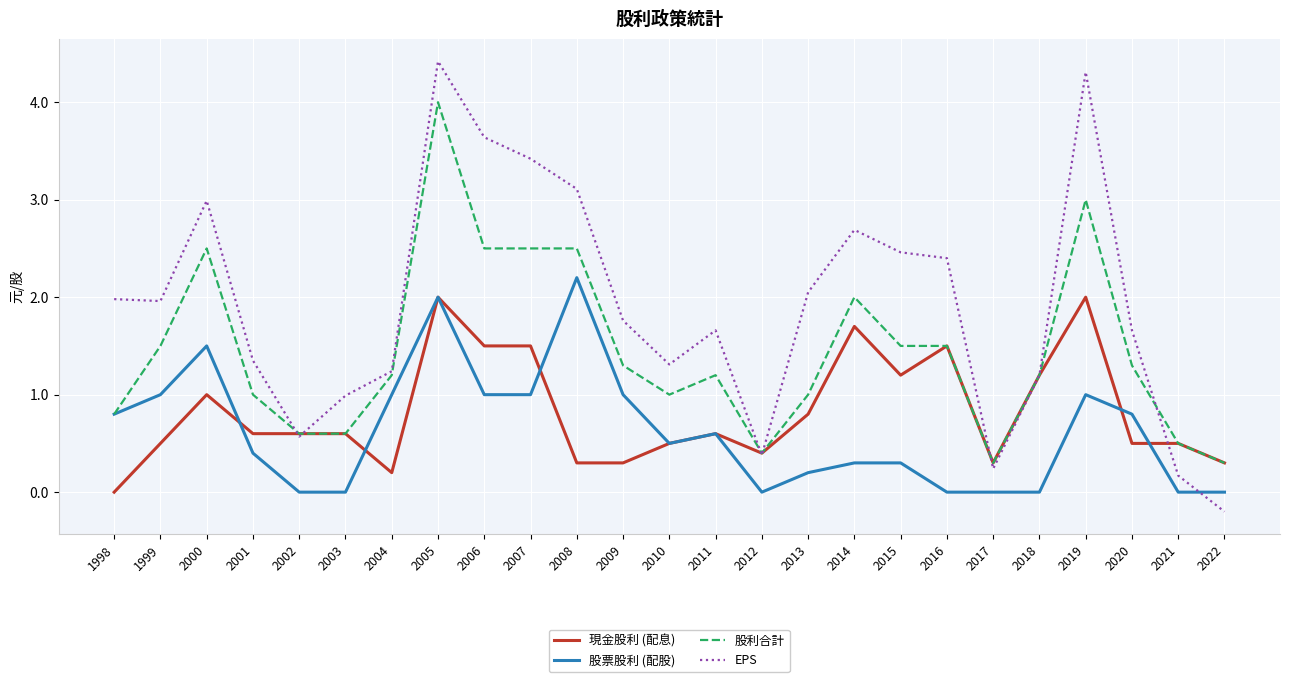

True or false: EPS and 現金股利 (配息) cross at least once.

True